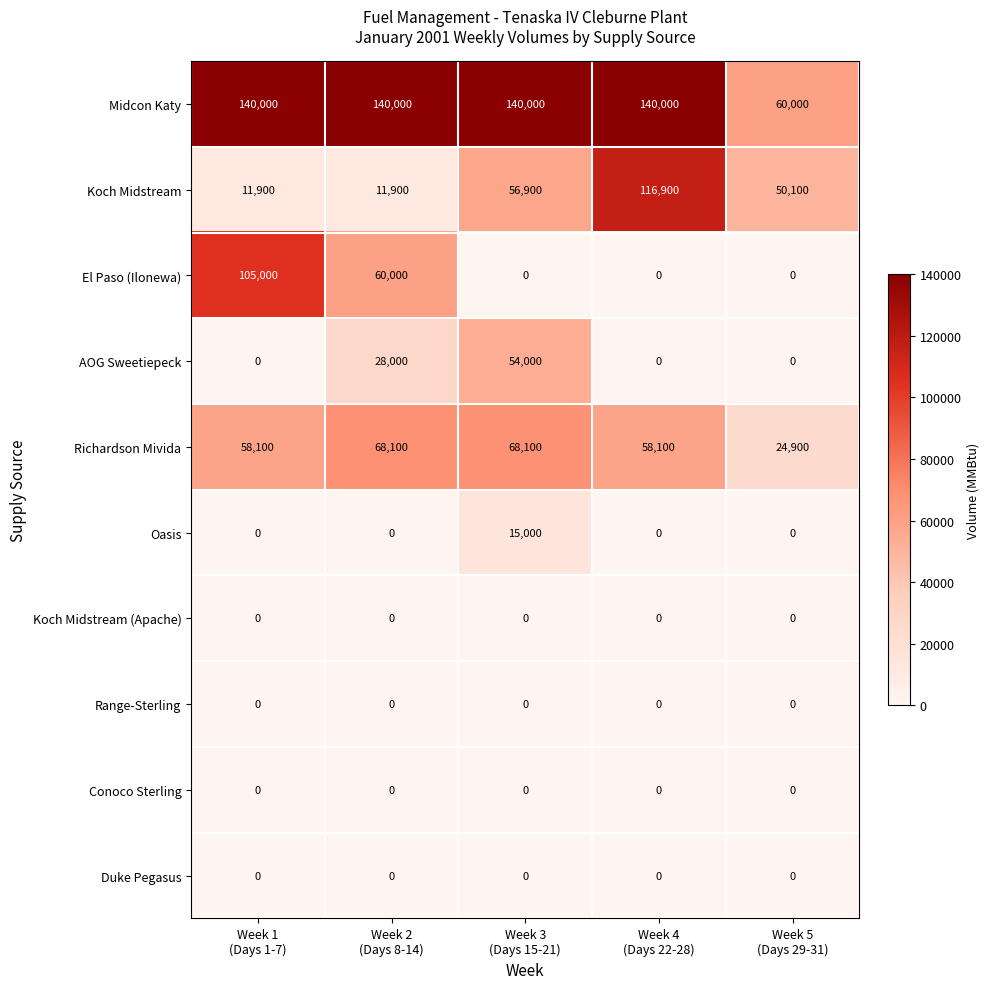

Count the El Paso (Ilonewa) values in the range 0 to 60000.

4